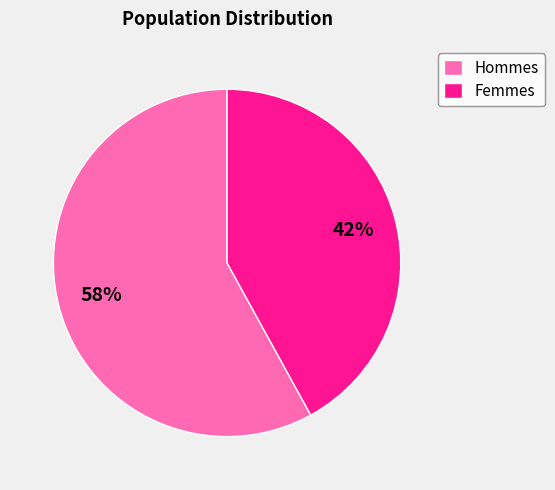

Combined, do Hommes and Femmes account for over 50%?

Yes